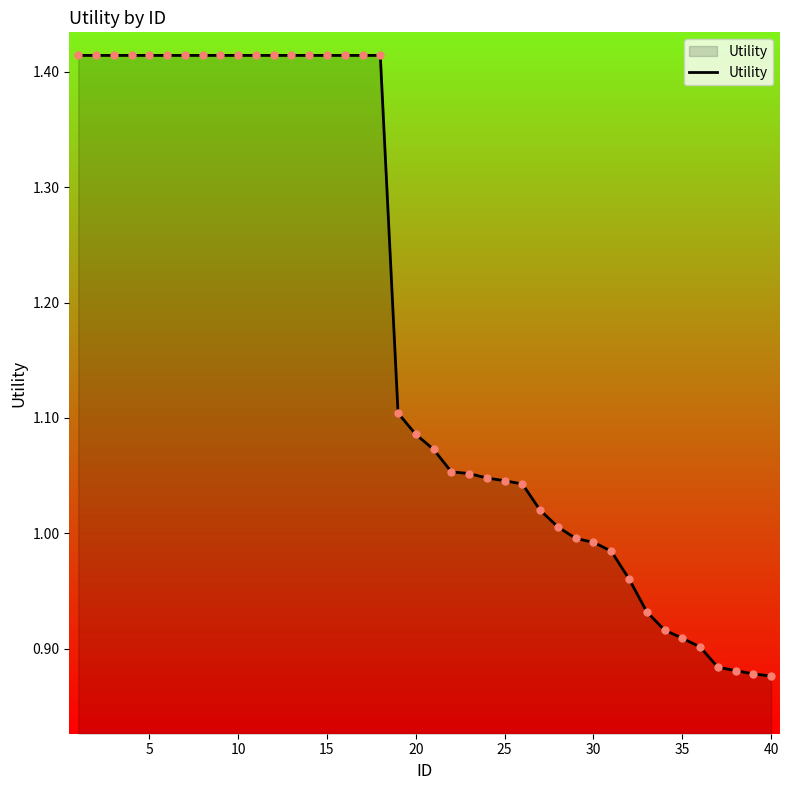

What is the difference between the maximum and minimum values?

0.5